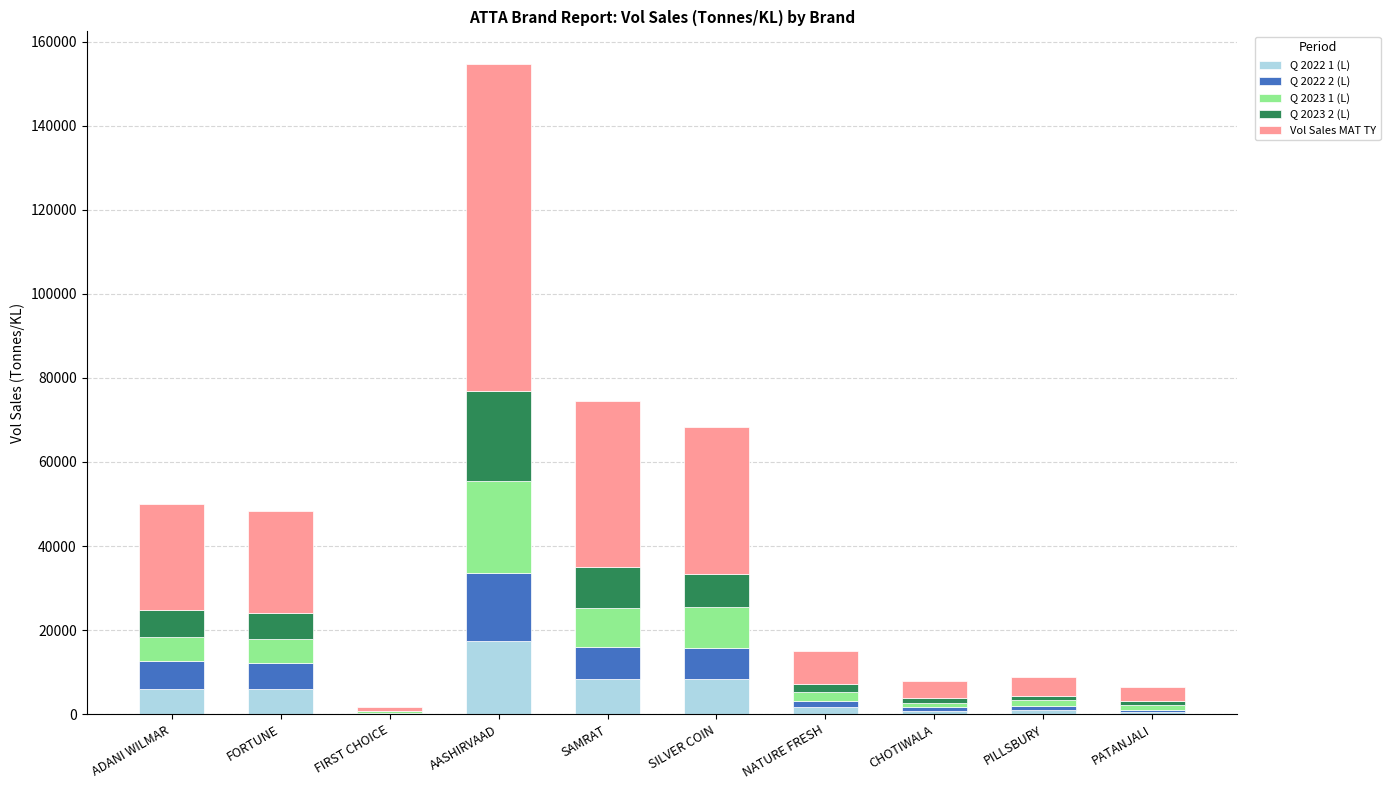

Is it true that Q 2022 1 (L) equals 8262.3 at SAMRAT?

True